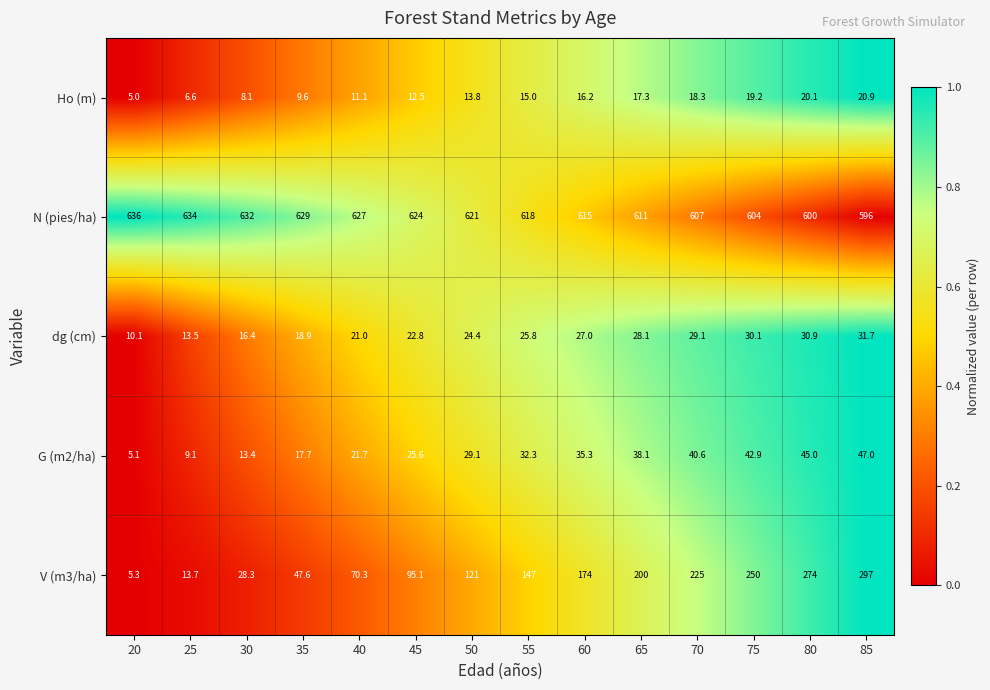

At which category does the chart reach its minimum across all series?

20